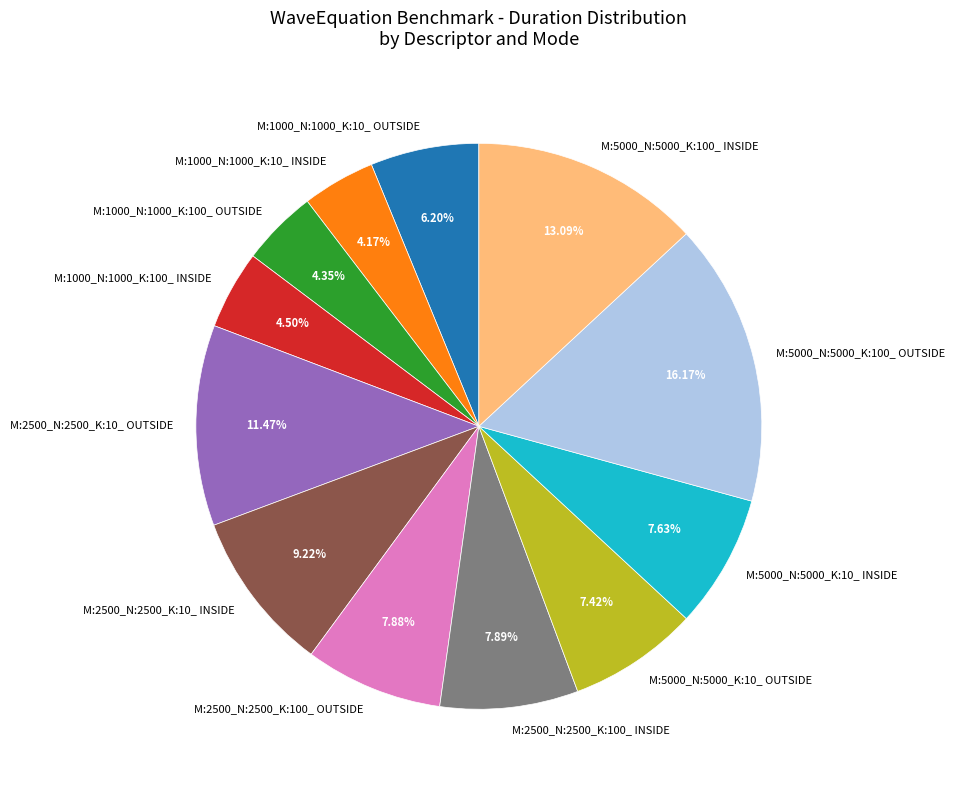

How many segments does this pie chart have?

12